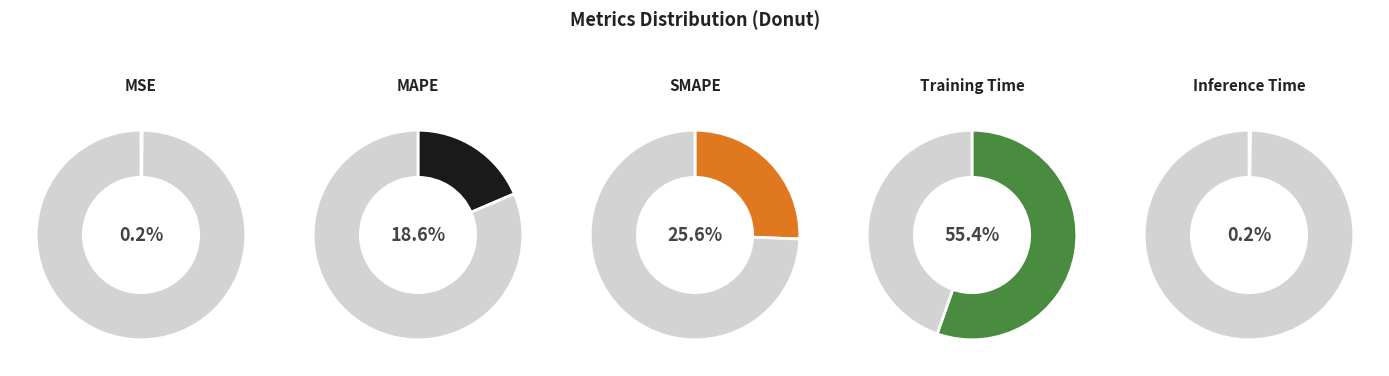

Does Training Time account for over 50% of the chart?

Yes